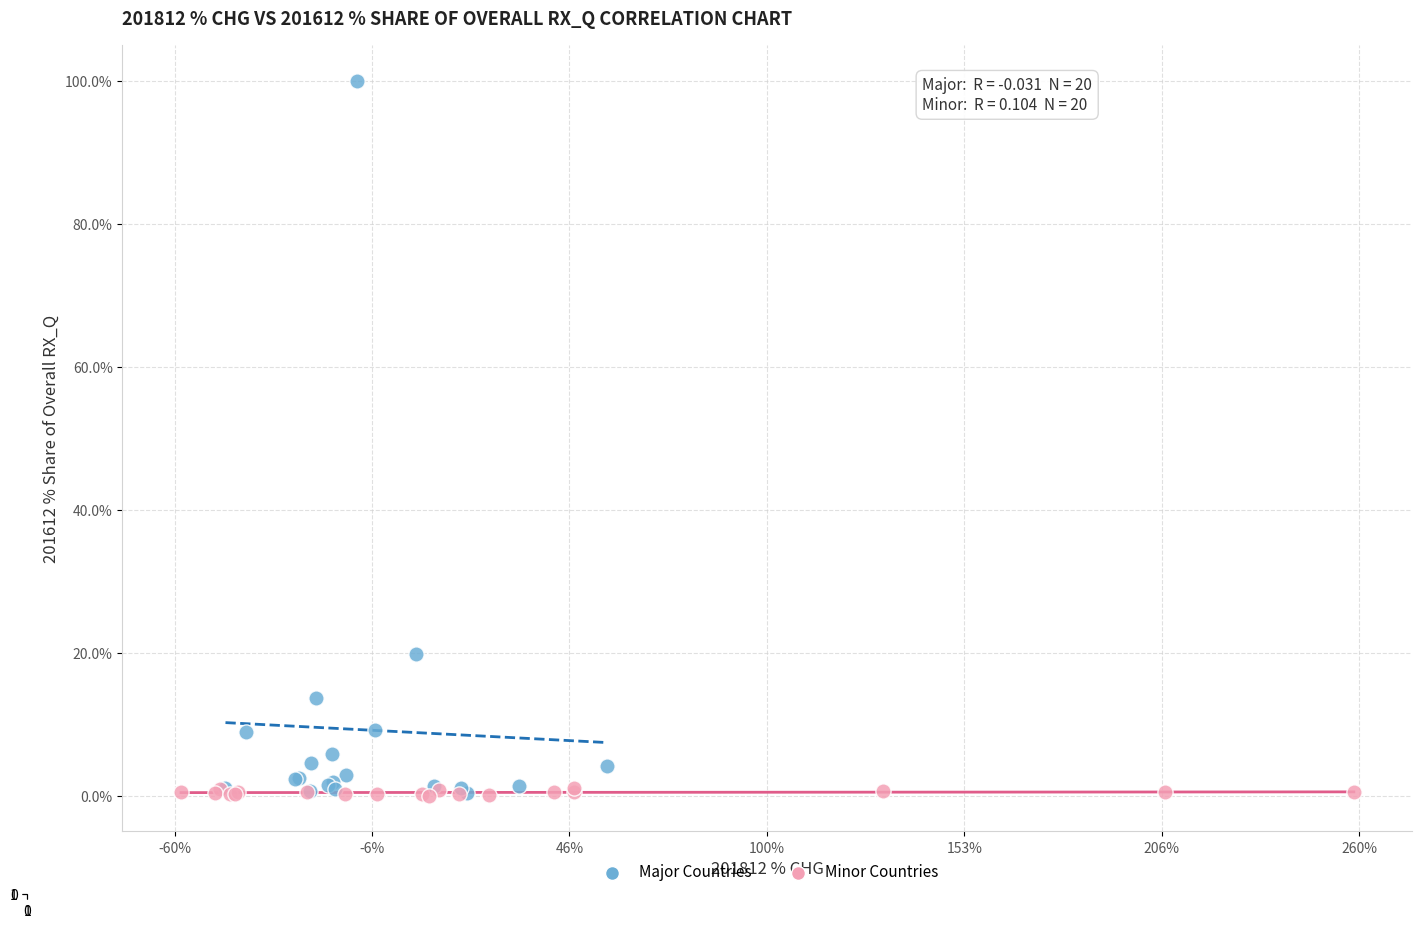

Which series has the largest Y range (max minus min)?

Major Countries